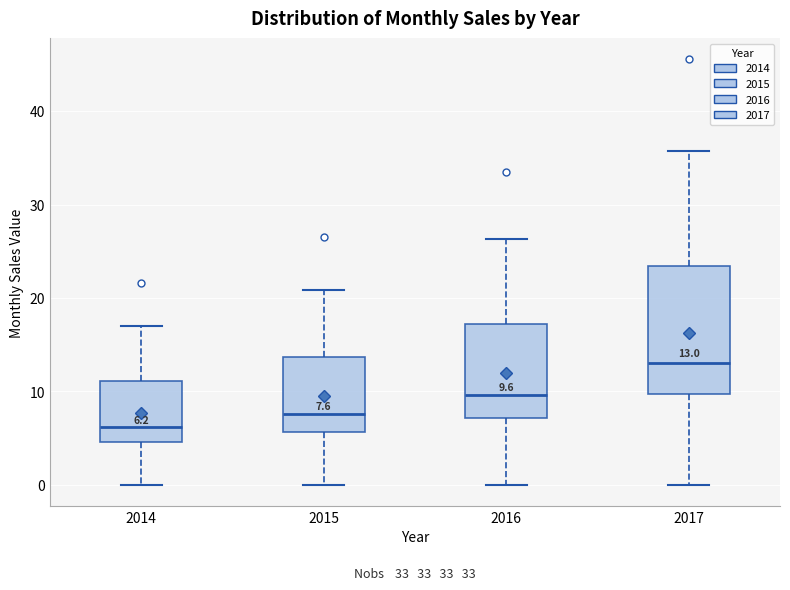

Which box is the tallest, from its lower edge to its upper edge?

2017